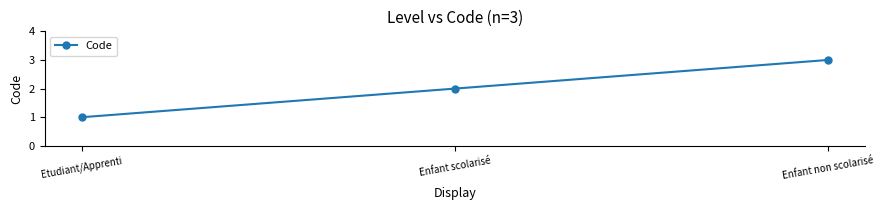

How many categories are shown in the chart?

3